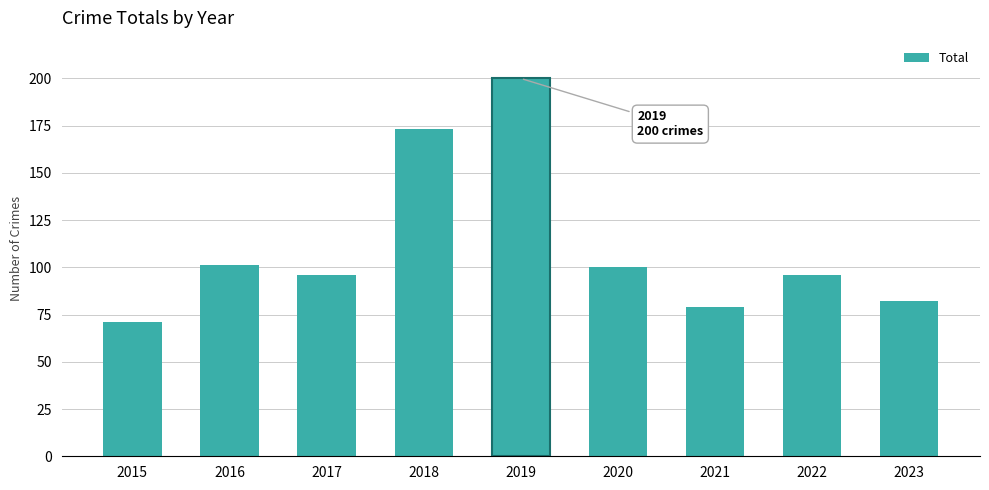

The value at 2021 is 34. True or false?

False